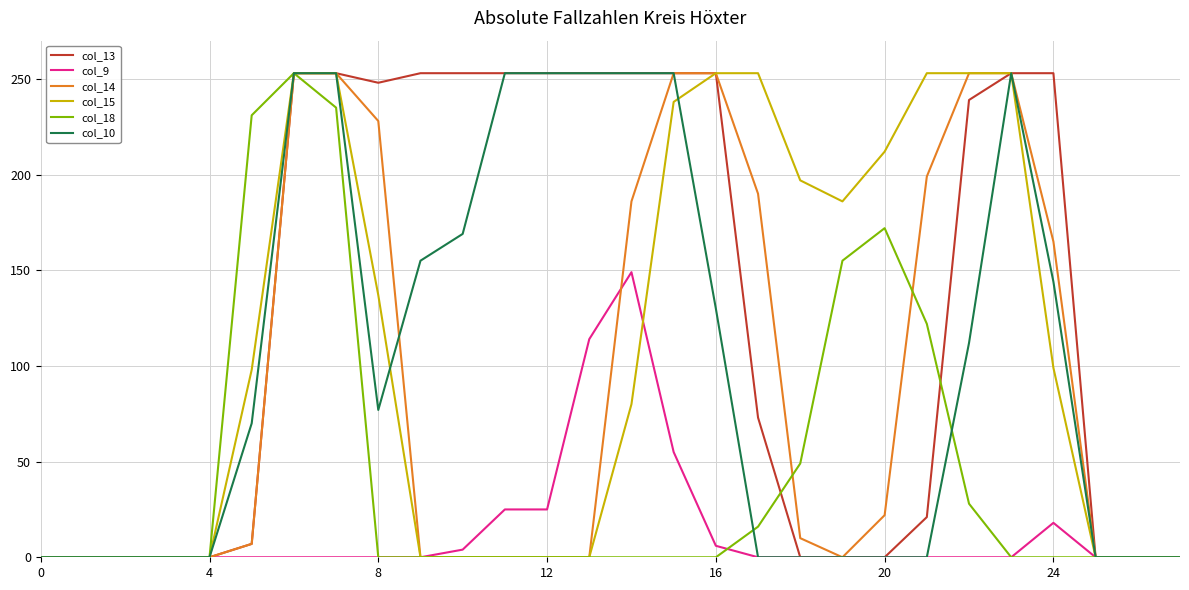

Which series has the largest total across all categories?

col_13